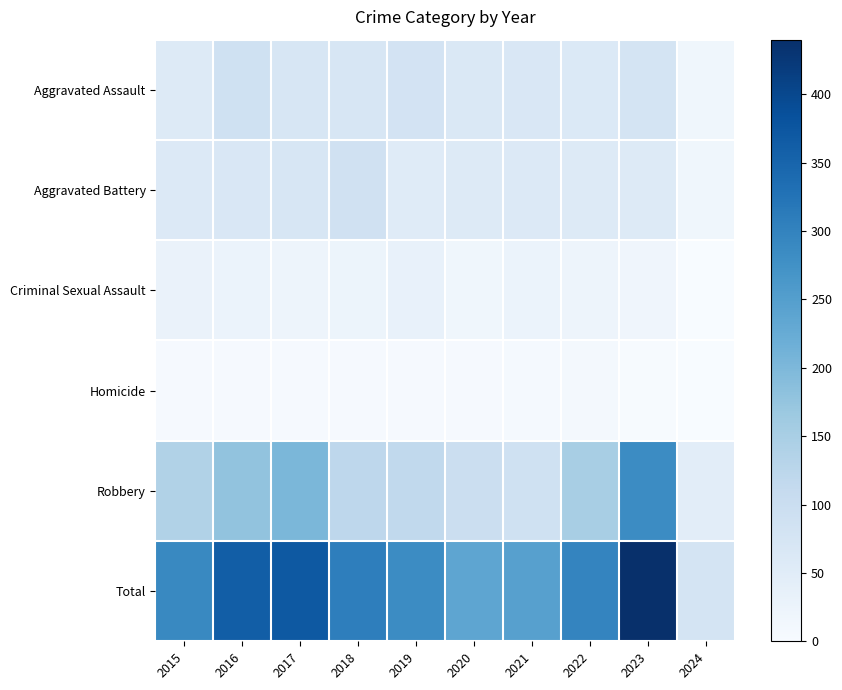

What is the spread (max minus min) of values at 2015?

284